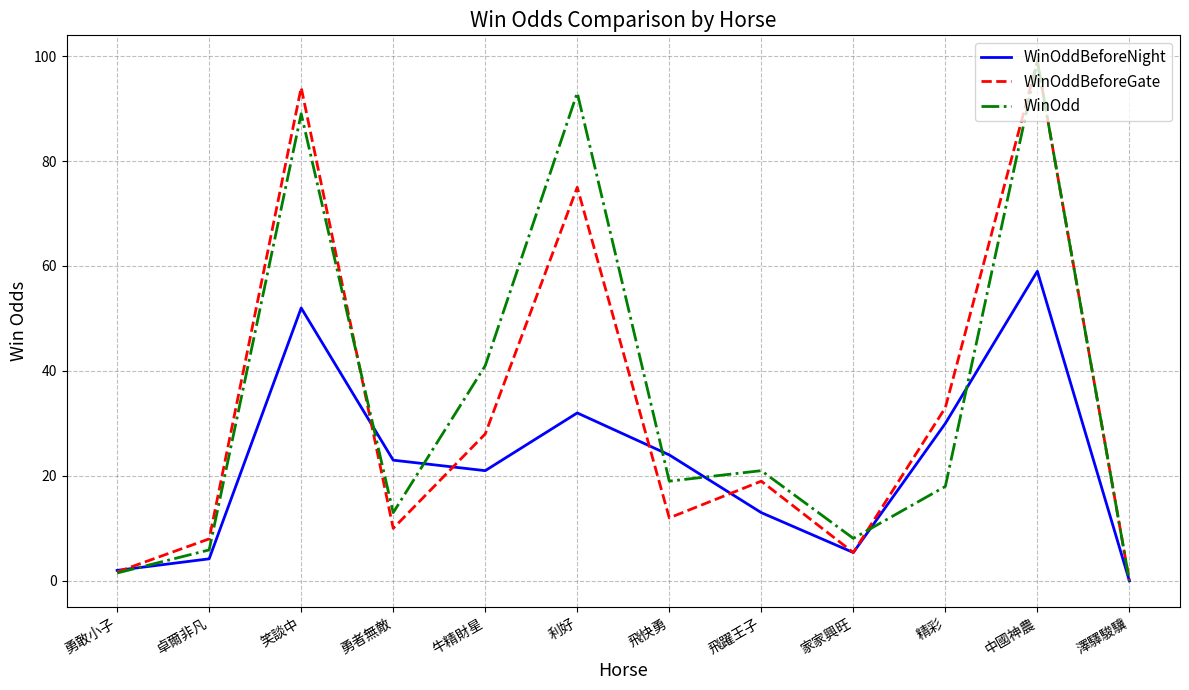

At which label does WinOddBeforeGate reach its peak?

中國神農